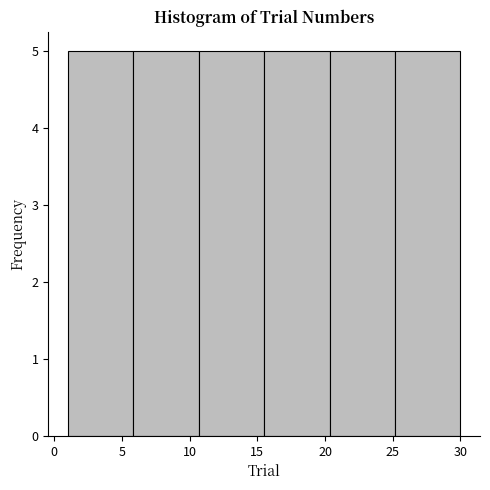

How tall is the bar that spans 15.5 to 20.5 on the x-axis? Neither the bar edges nor the heights are printed on the chart, so give them approximately, as read against the axes.

5